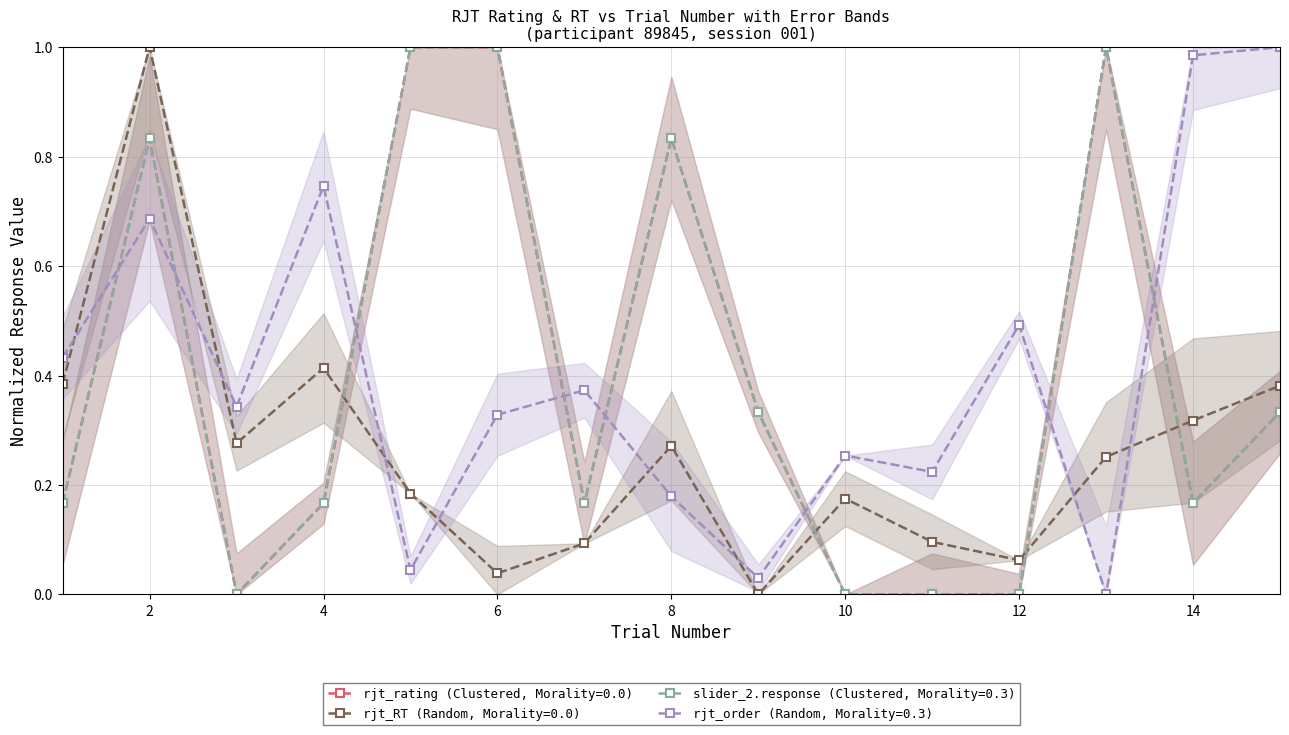

How many interior local valleys does the rjt_order series have?

5